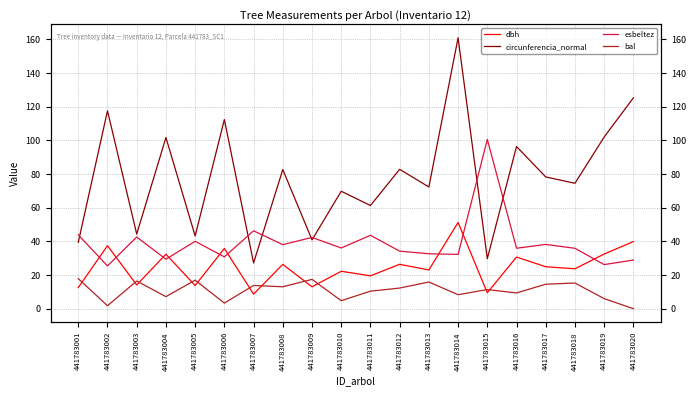

How many values in the esbeltez series are below 36?

10